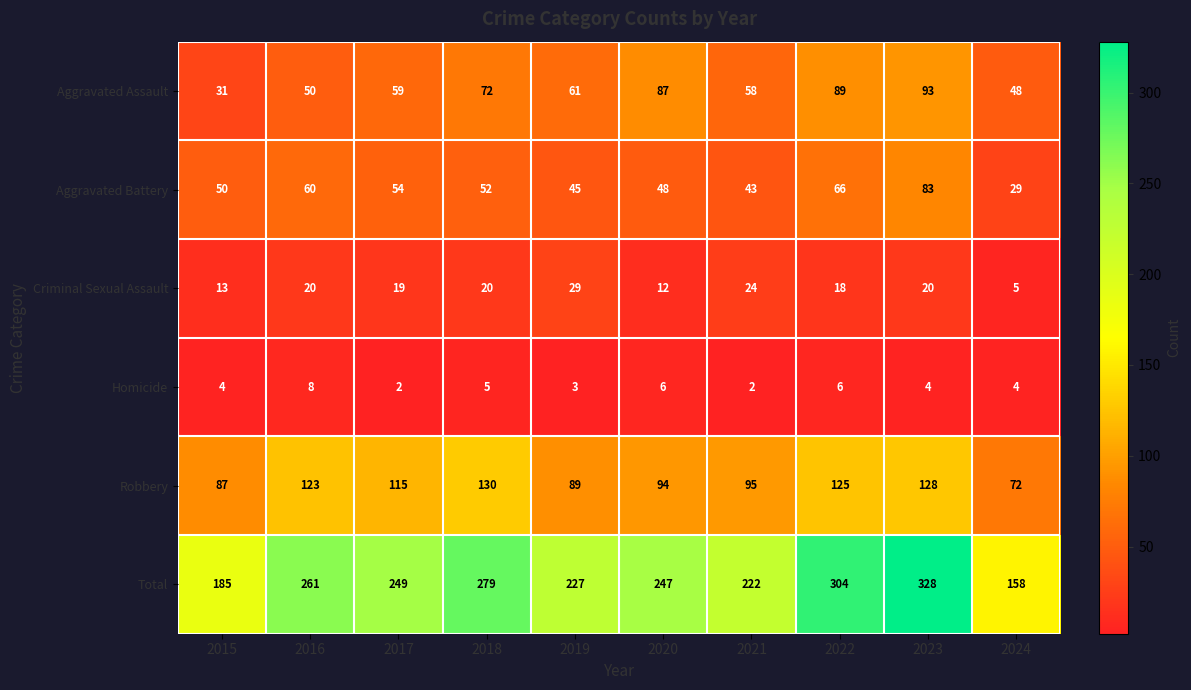

The value of Aggravated Battery at 2015 is 27. True or false?

False